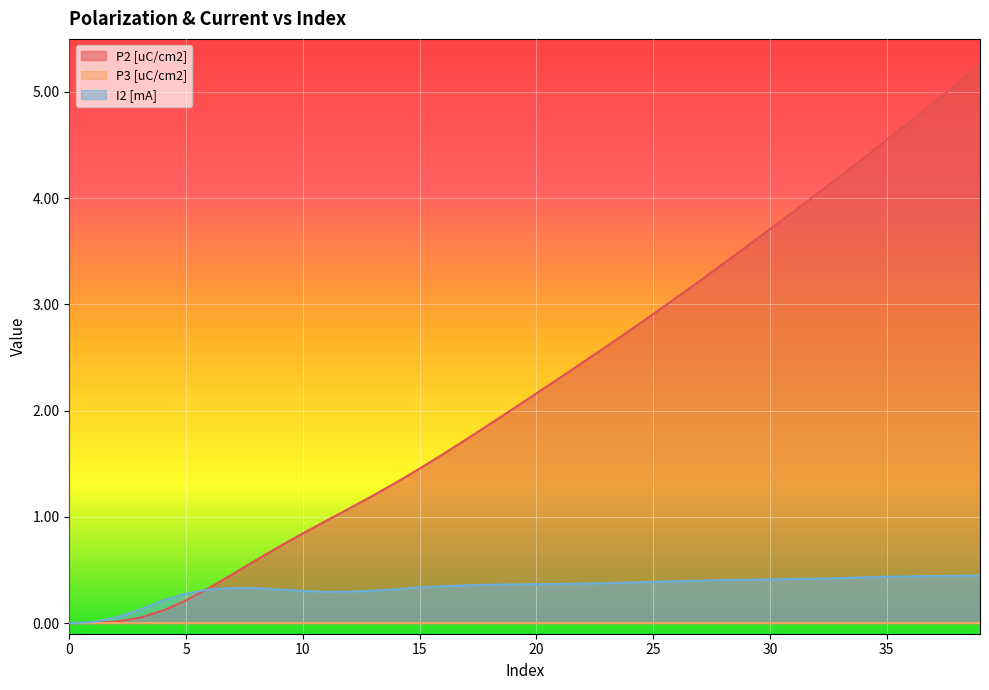

At which category is the sum across all series the highest?

39